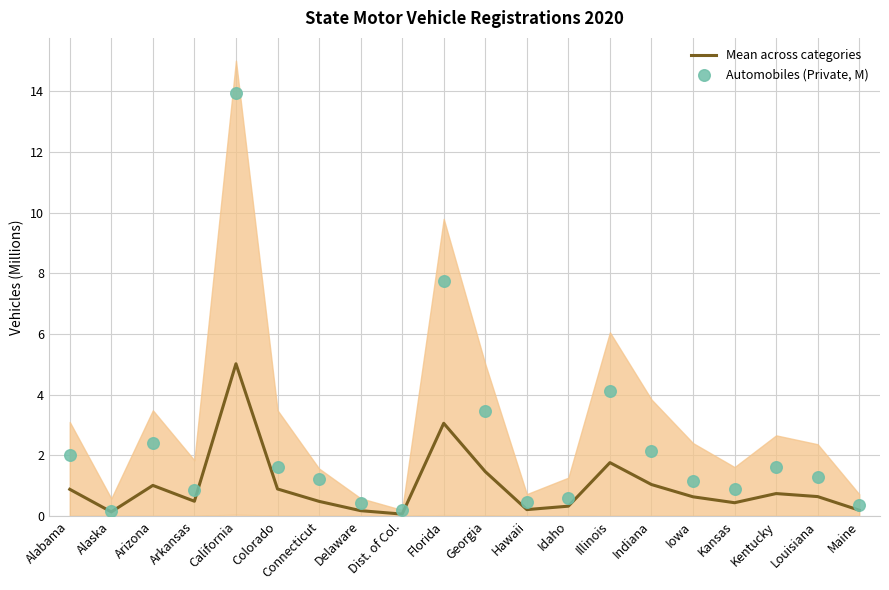

What are all the series names shown in the legend?

Mean across categories, Automobiles (Private, M)